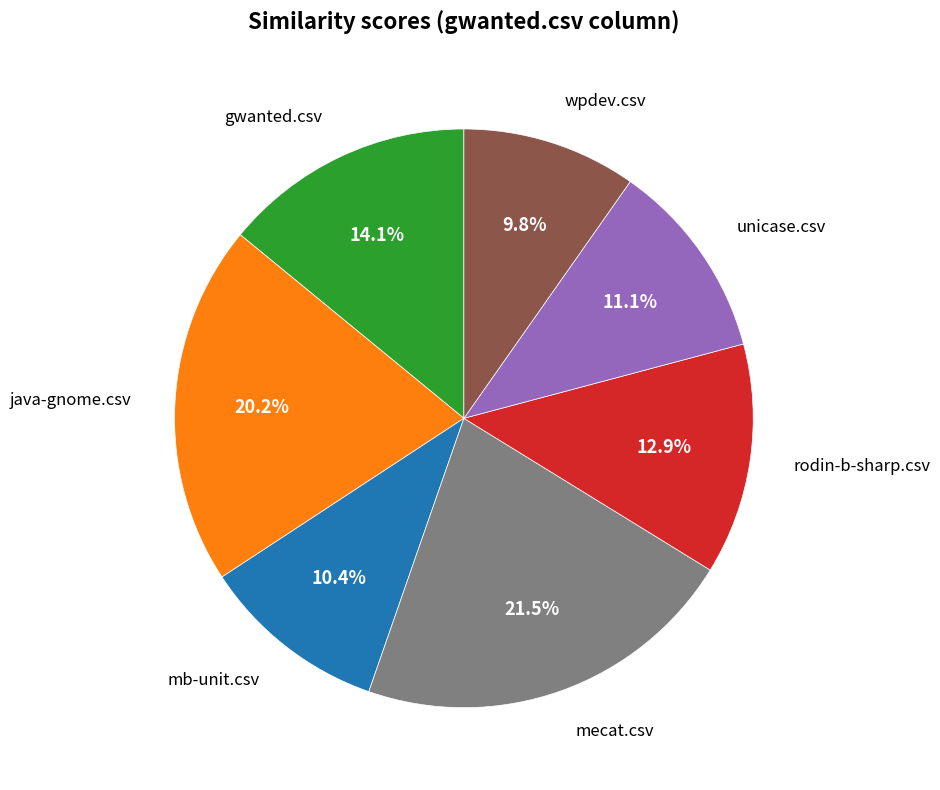

What percentage is NOT represented by java-gnome.csv?

79.8%